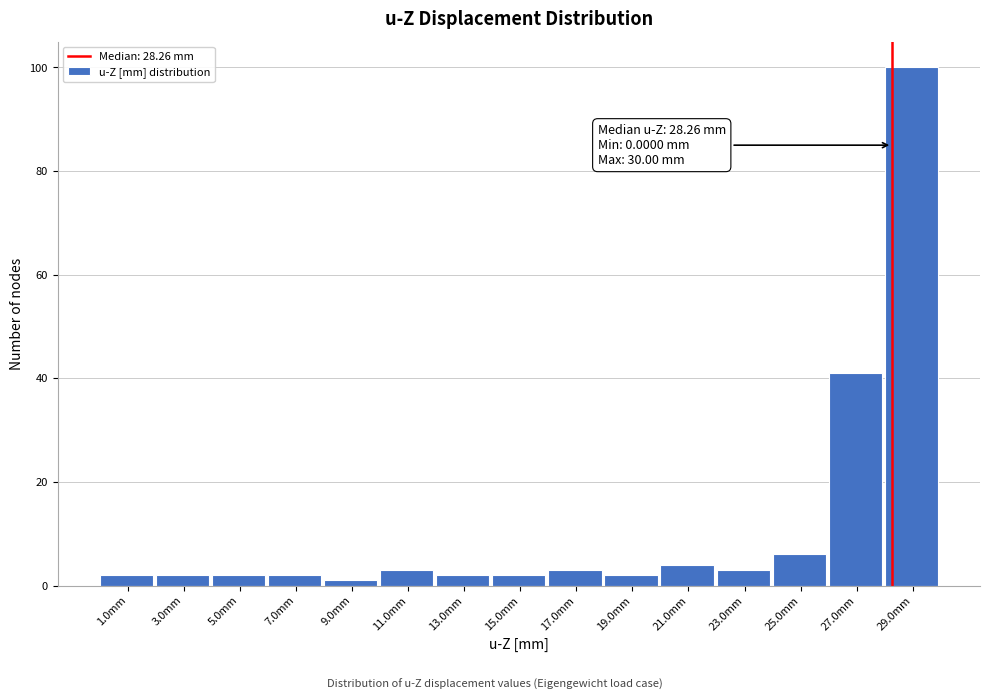

Over which range of the x-axis is the bar tallest?

28 to 30